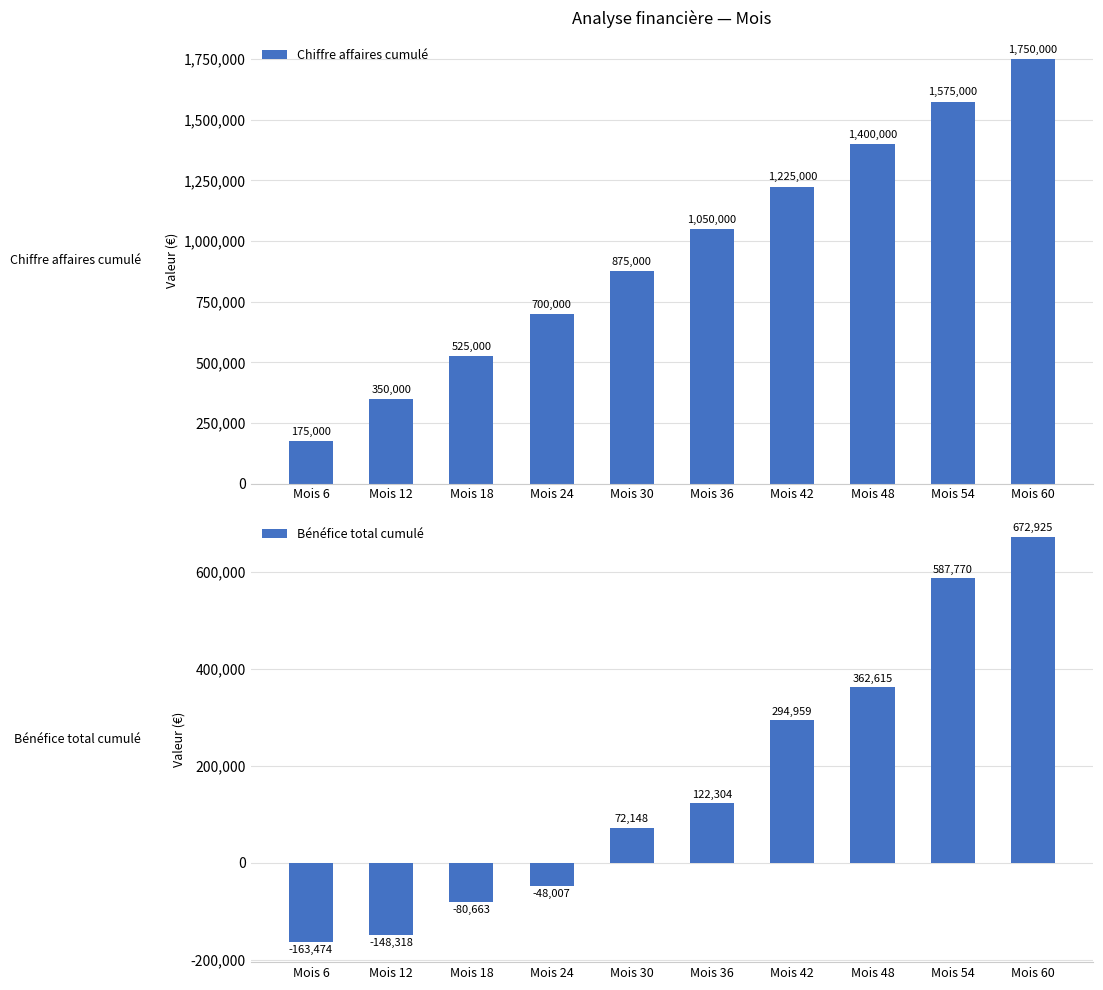

At which category is the sum across all series the highest?

Mois 60